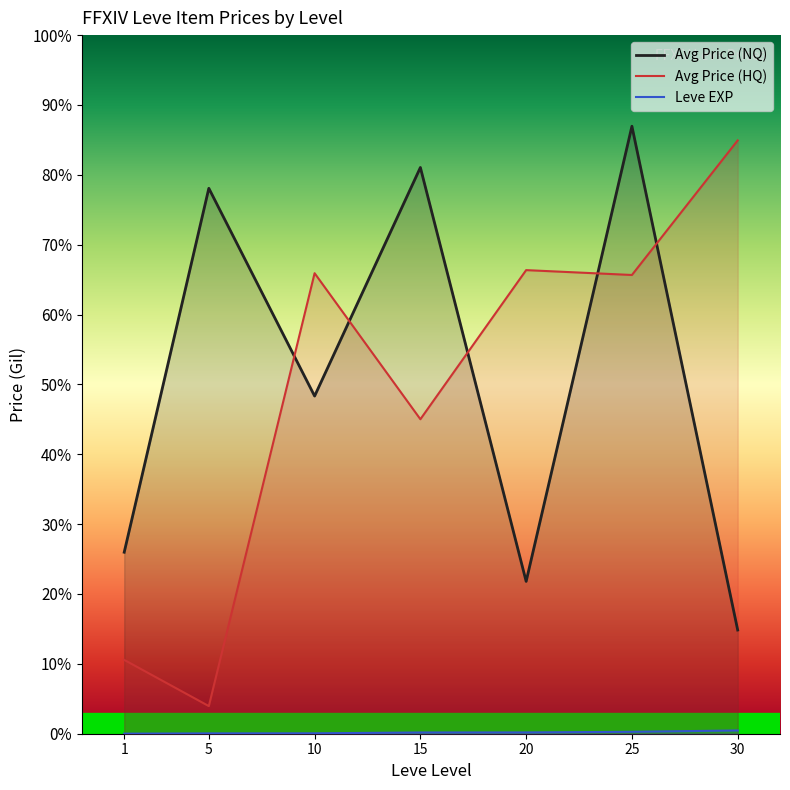

Reading left to right, list all the values displayed in this chart.

Avg Price (NQ): 1=3284.1	5=9869.8	10=6110.0	15=10246.2	20=2756.5	25=10992.6	30=1876.5
Avg Price (HQ): 1=1336.1	5=500.0	10=8333.3	15=5690.8	20=8389.0	25=8300.9	30=10736.2
Leve EXP: 1=1.3	5=6.2	10=7.7	15=22.3	20=23.3	25=34.7	30=59.0